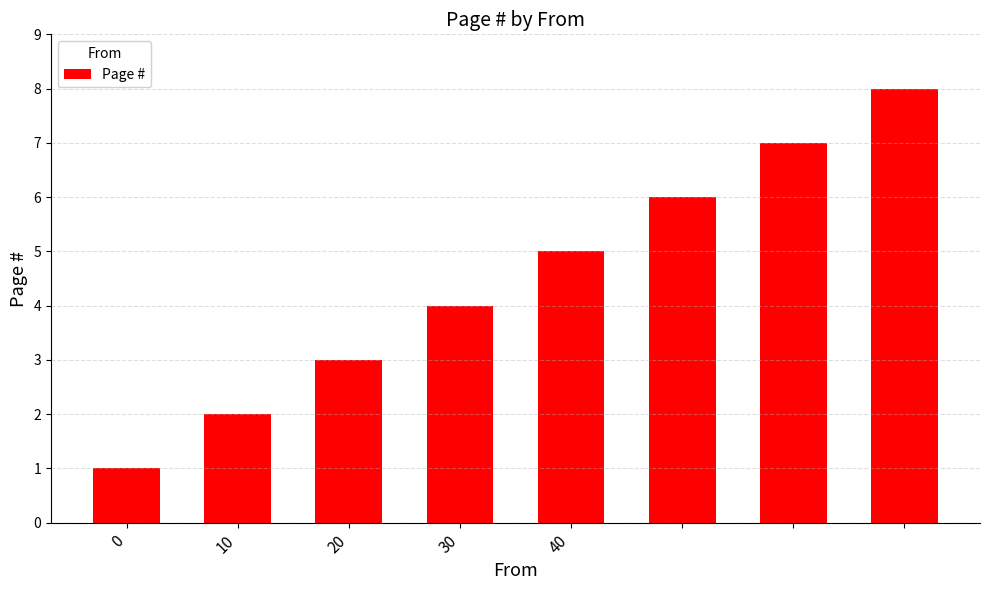

What is the maximum value shown in the chart?

8